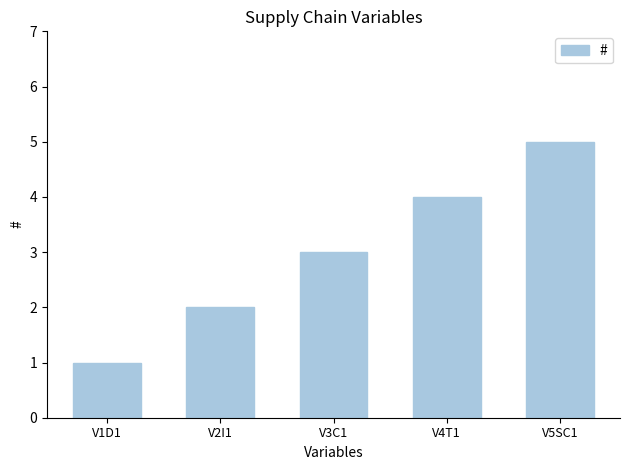

What is the difference between the values at V3C1 and V1D1?

2